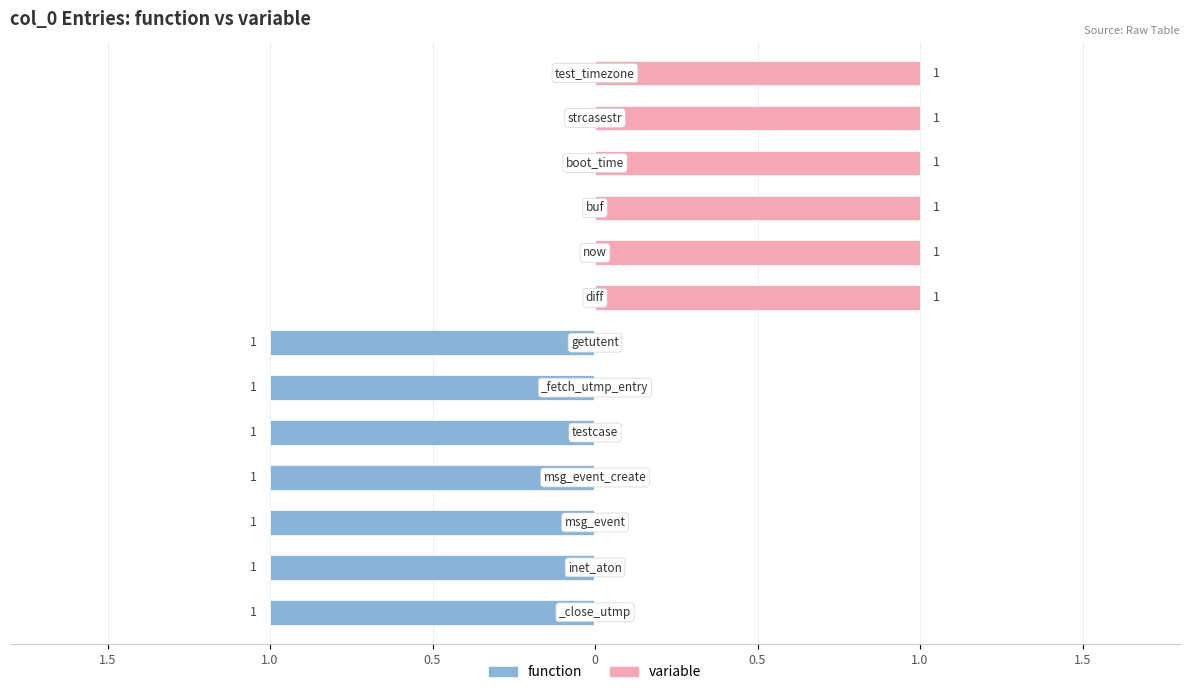

How many negative values does the function series have?

7